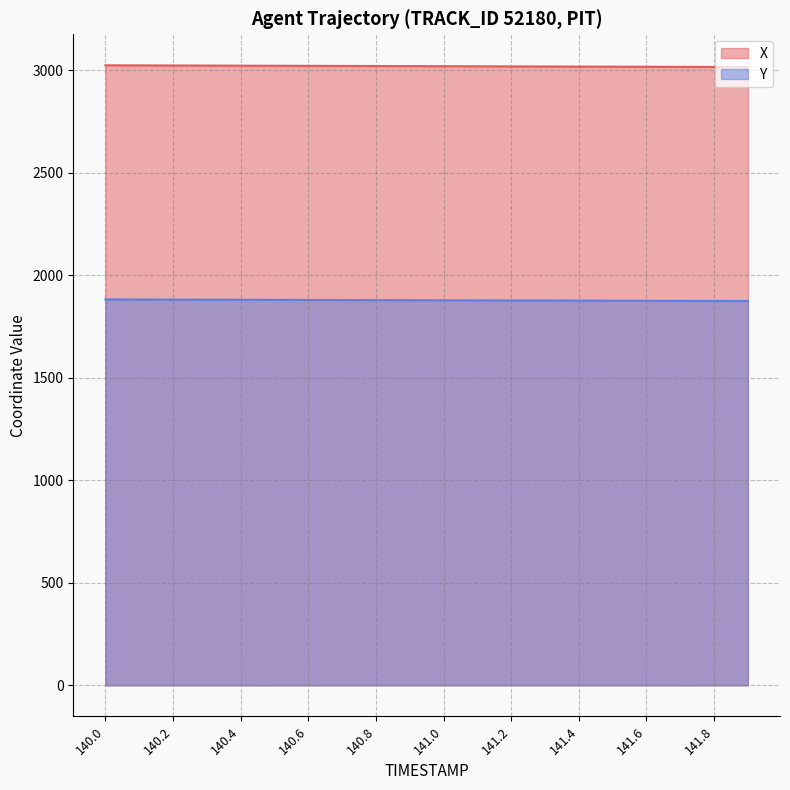

Is the value of Y at 140.1 greater than the value of X at 140.0?

No